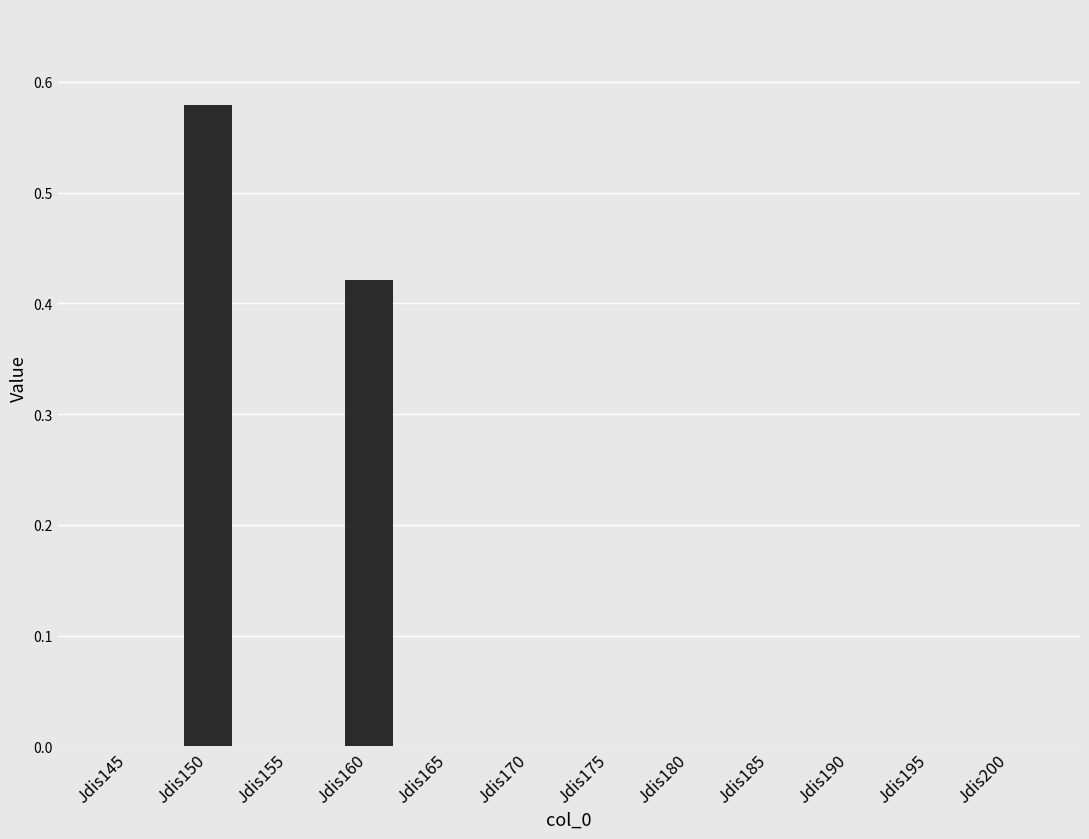

How many distinct data groups are displayed?

1